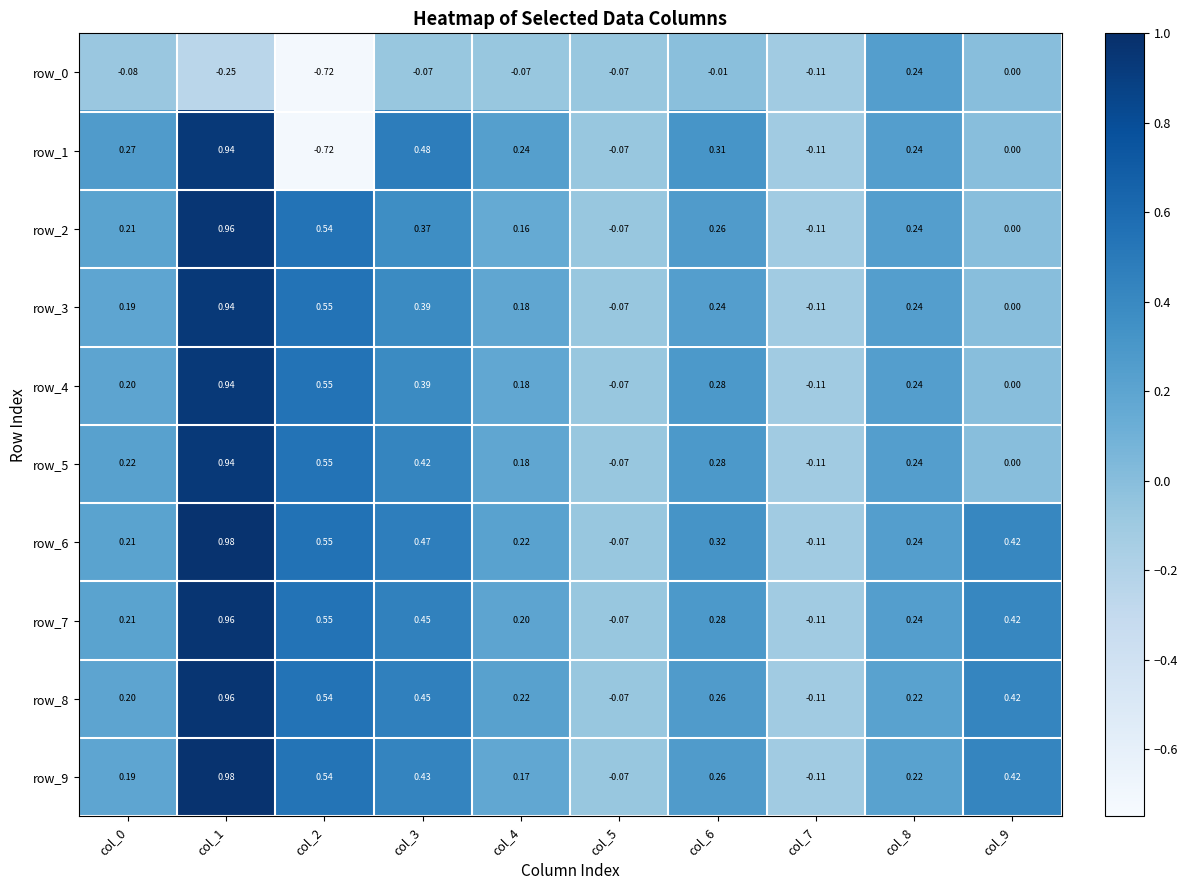

Is the value of row_6 at col_4 greater than the value of row_1 at col_6?

No